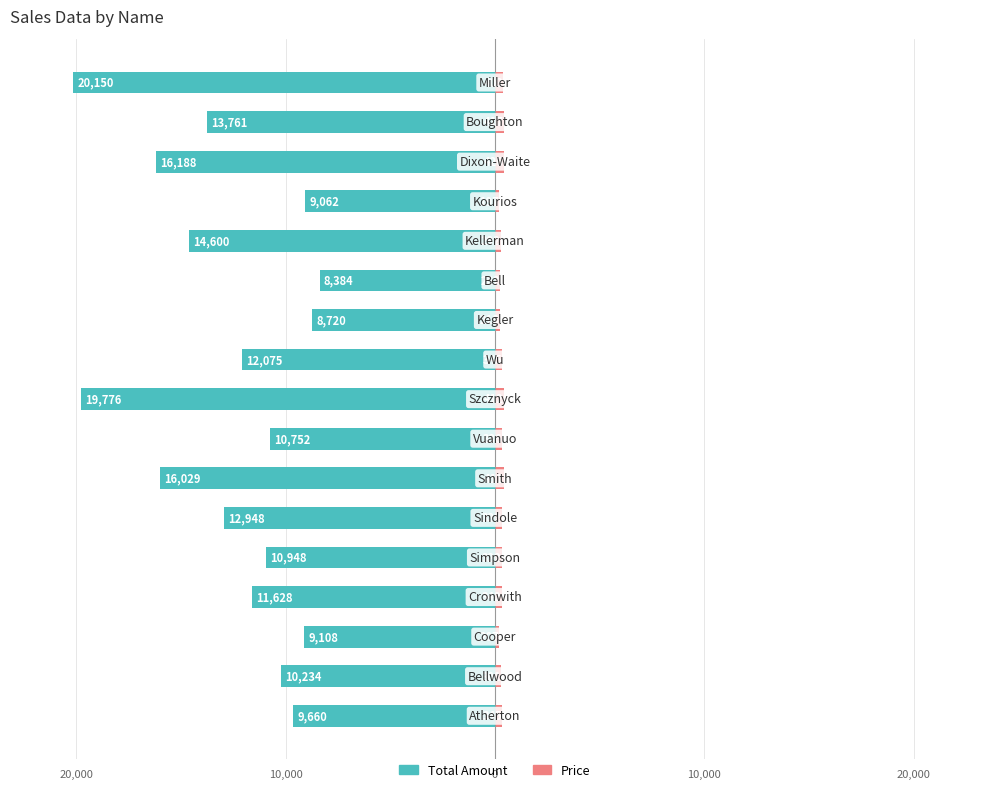

How many bars are there in total?

34